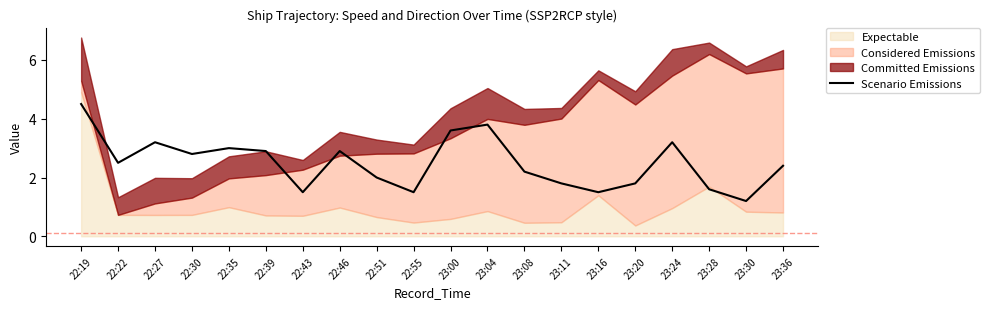

Count the number of categories in the chart.

20